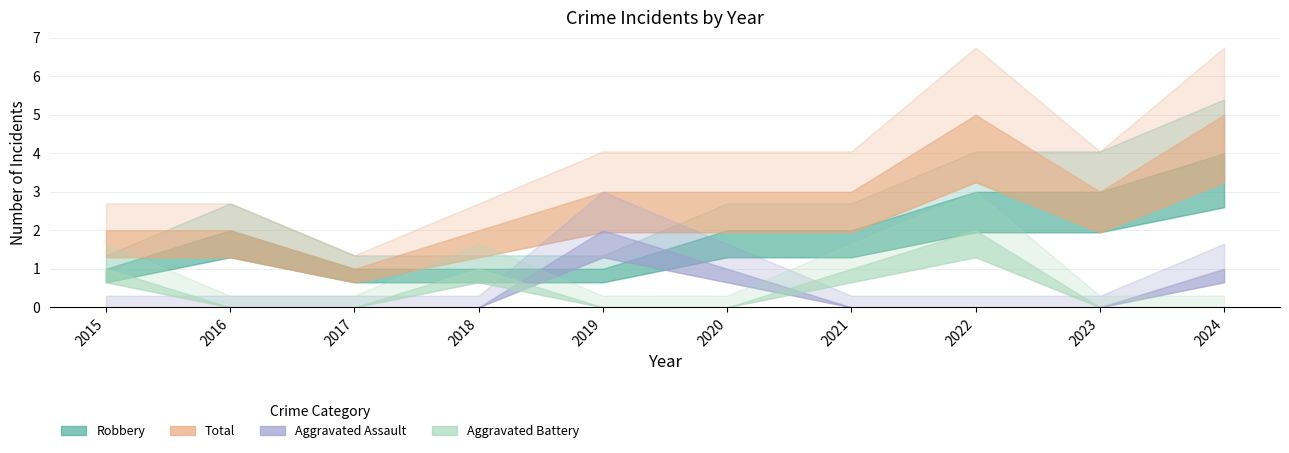

Which category has the lowest value in the Robbery series?

2015